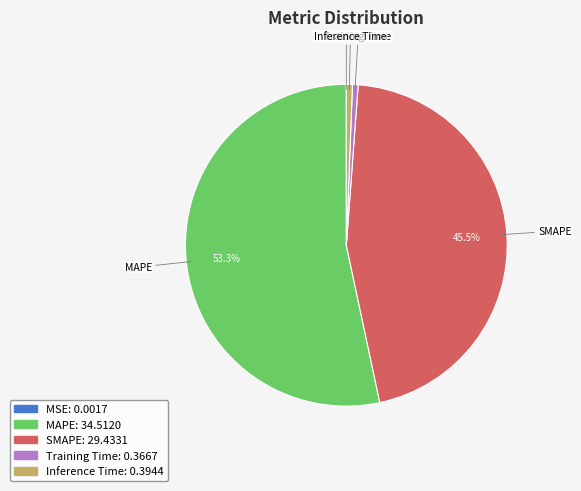

To the nearest percent, what is the combined percentage of SMAPE and MAPE?

99%